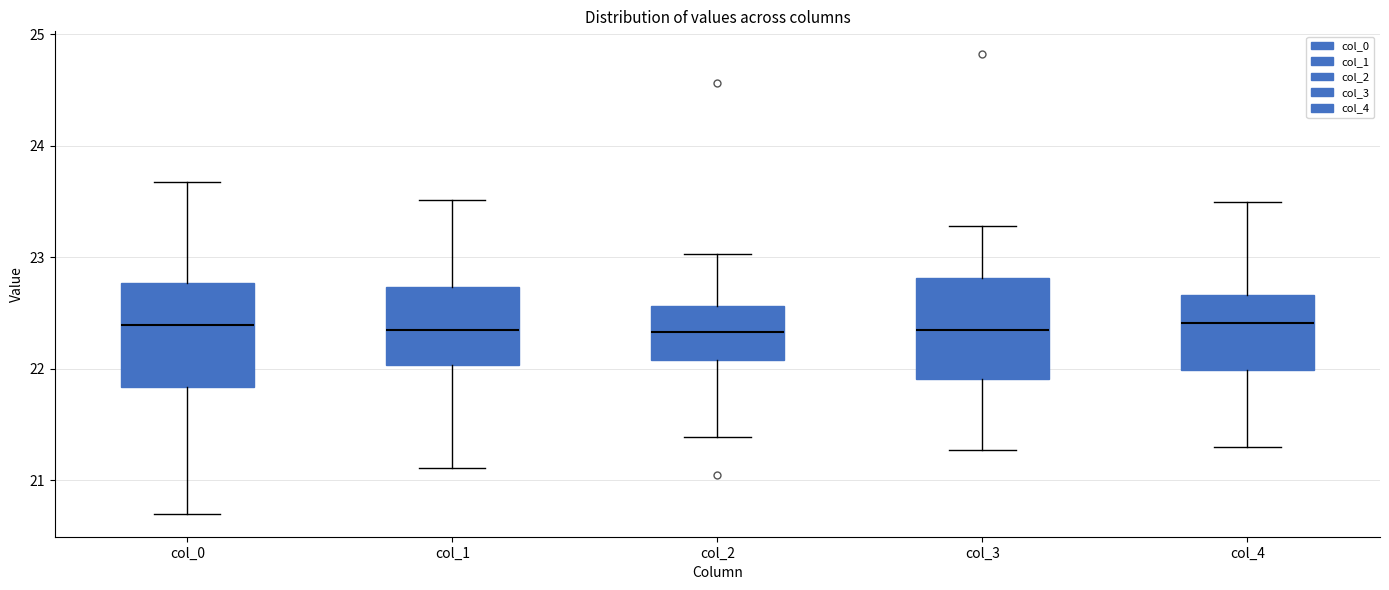

Reading left to right, transcribe this box plot: for each box, give where its median line is, the range the box spans, and where its two whiskers end, as read against the y-axis. The values are not printed on the chart, so give them approximately, as read against the axis.

col_0: median 22.4, box 21.8 to 22.8, whiskers 20.7 to 23.7
col_1: median 22.3, box 22.0 to 22.7, whiskers 21.1 to 23.5
col_2: median 22.3, box 22.1 to 22.6, whiskers 21.4 to 23.0
col_3: median 22.3, box 21.9 to 22.8, whiskers 21.3 to 23.3
col_4: median 22.4, box 22.0 to 22.7, whiskers 21.3 to 23.5